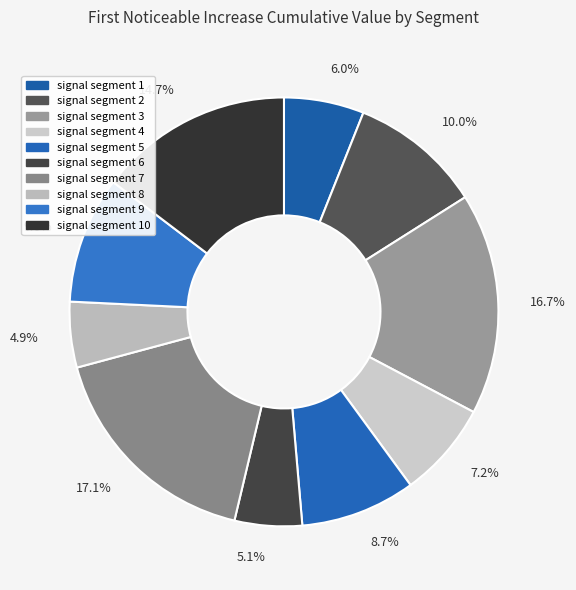

Does 7.2% account for over 50% of the chart?

No